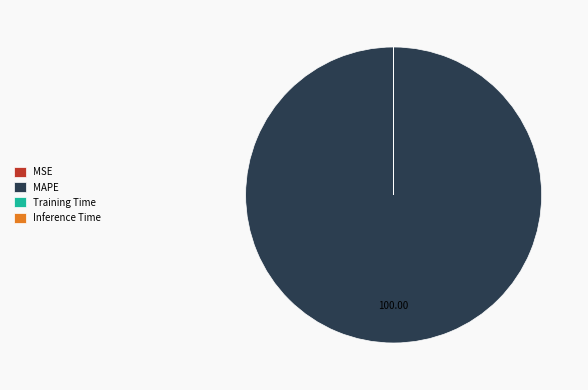

Which category has the biggest portion of the pie?

MAPE